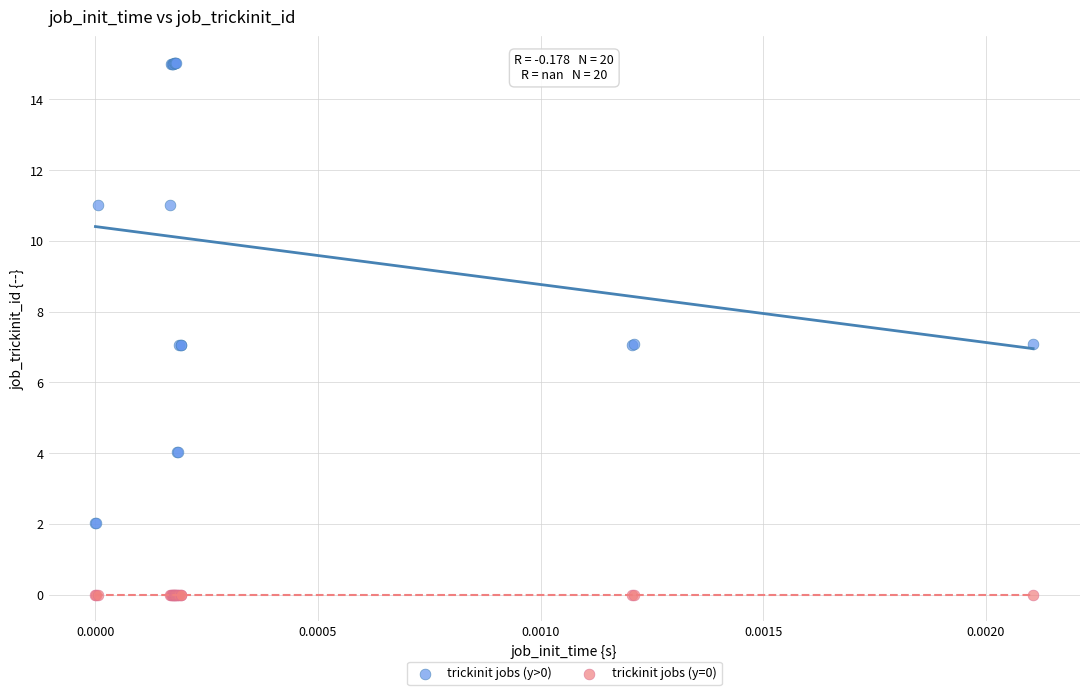

Which series reaches the minimum Y coordinate?

trickinit jobs (y=0)